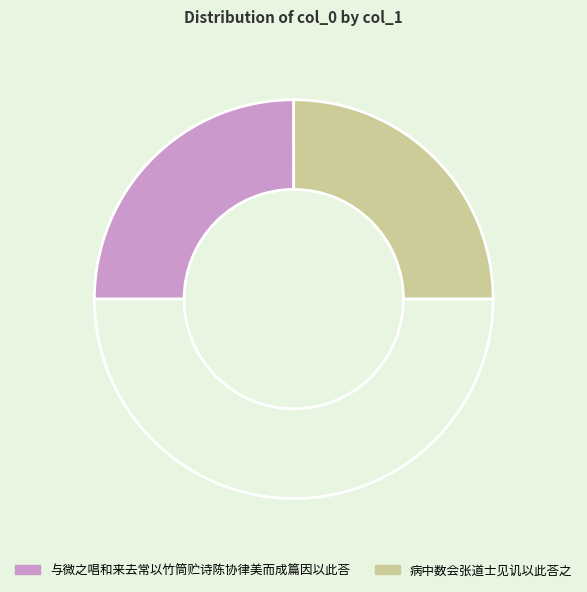

How many segments does this pie chart have?

3